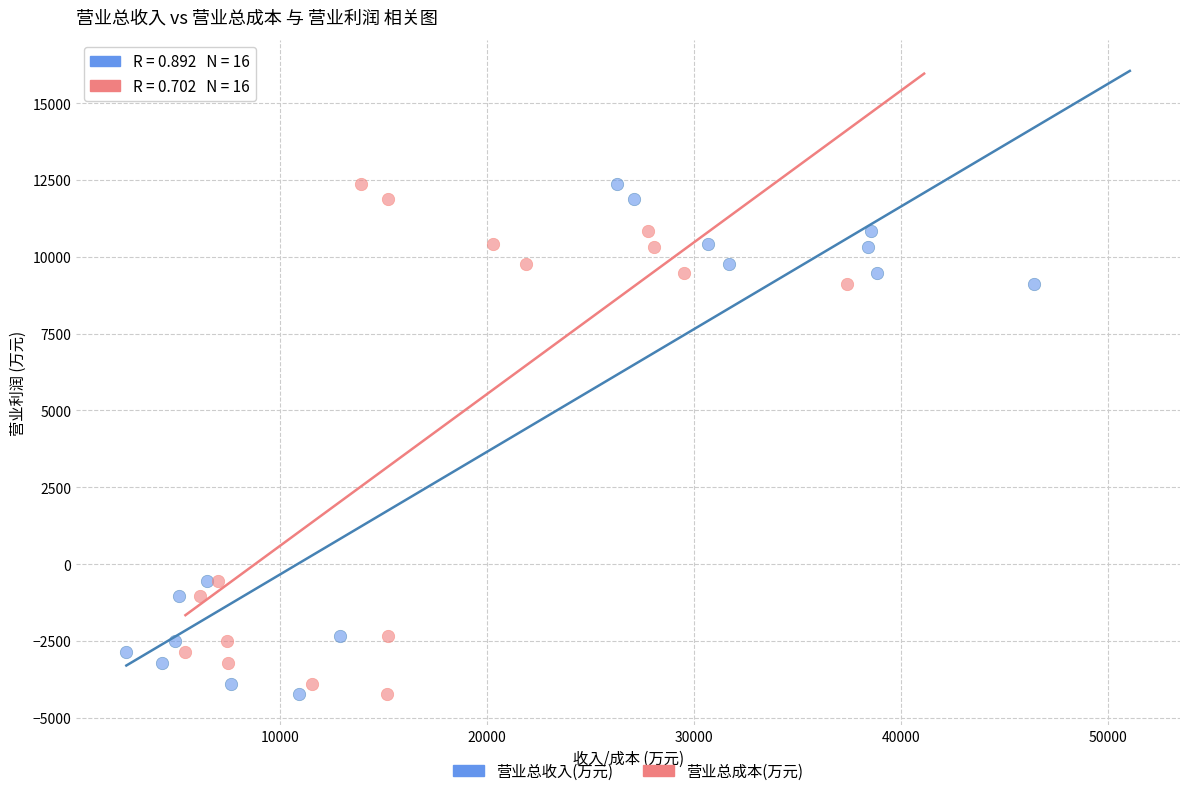

What are all the series names shown in the legend?

营业总收入(万元), 营业总成本(万元)